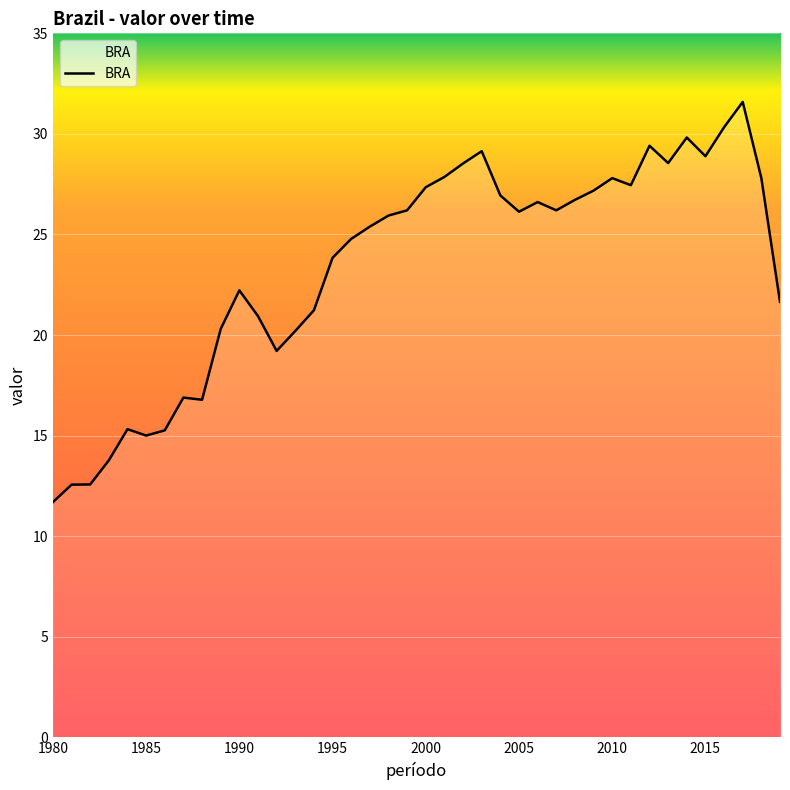

What is the minimum value shown in the chart?

11.7